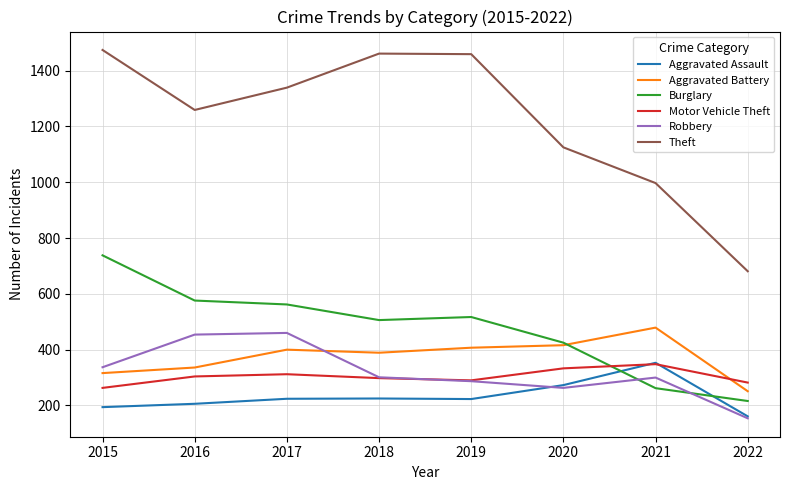

True or false: Aggravated Battery and Theft intersect in this chart.

False